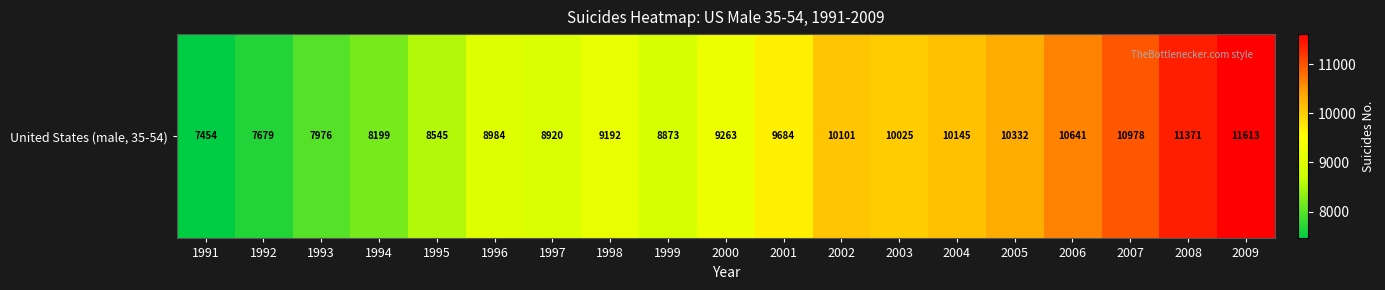

What is the minimum value shown in the chart?

7454